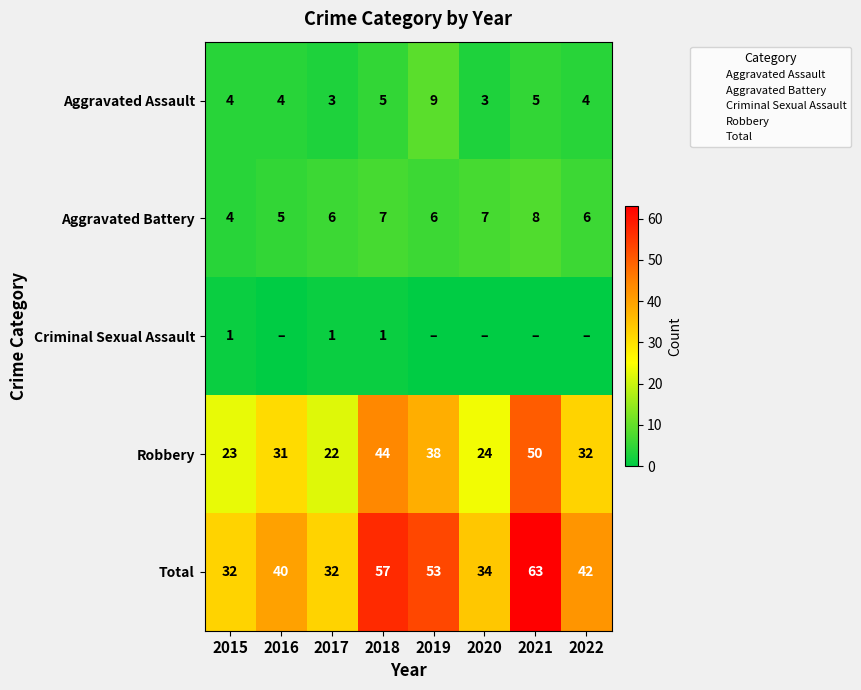

List the series in order of their peak value, lowest first.

Criminal Sexual Assault, Aggravated Battery, Aggravated Assault, Robbery, Total